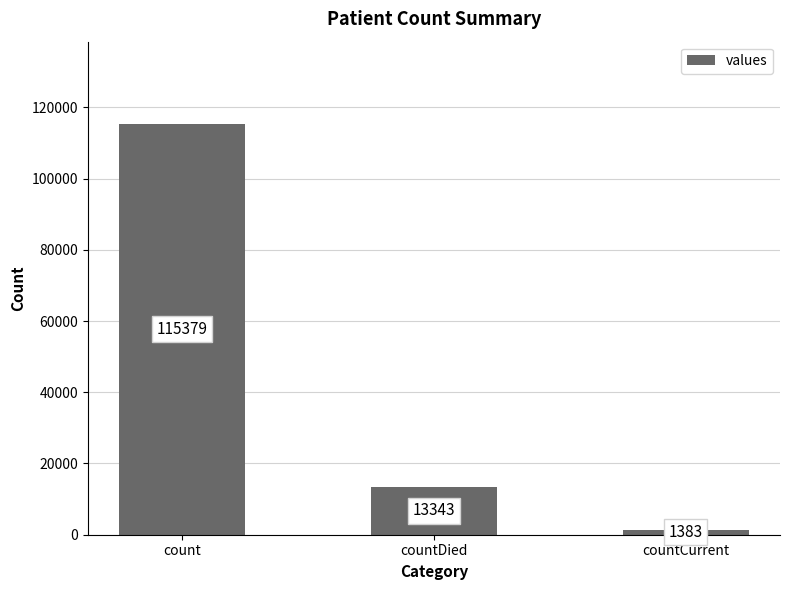

At which label is the value closest to 58381?

countDied